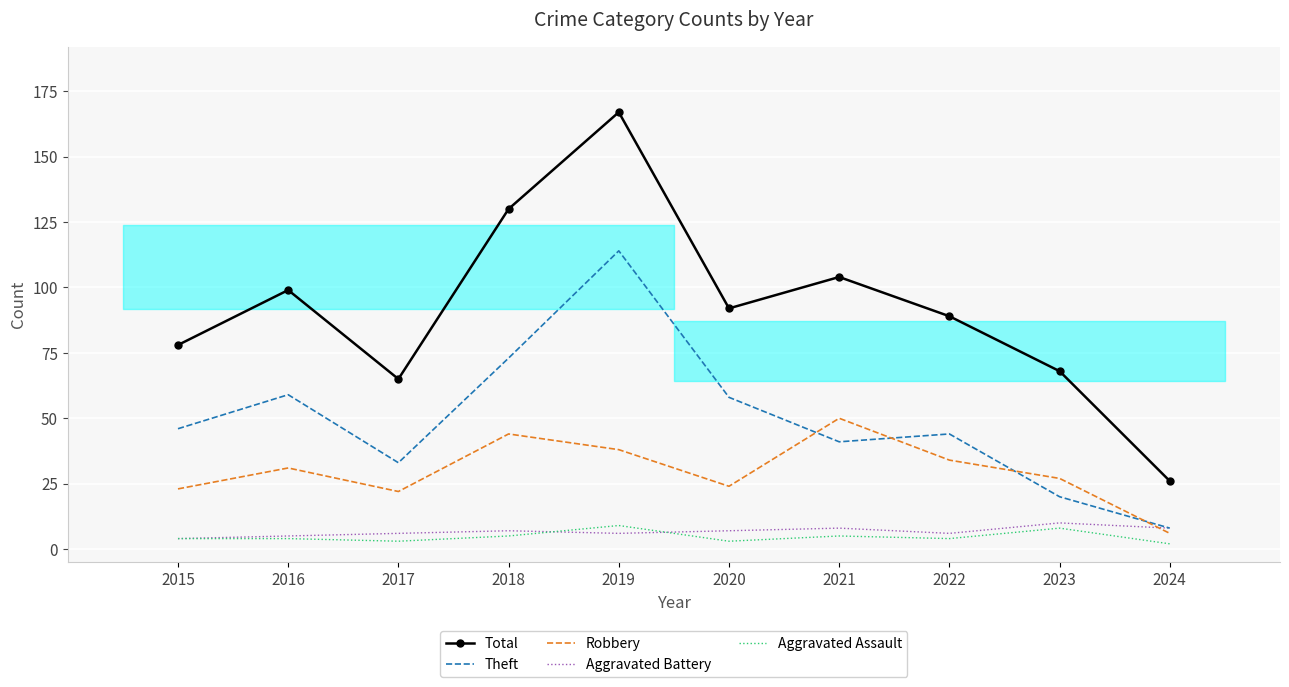

What are all the series names shown in the legend?

Total, Theft, Robbery, Aggravated Battery, Aggravated Assault